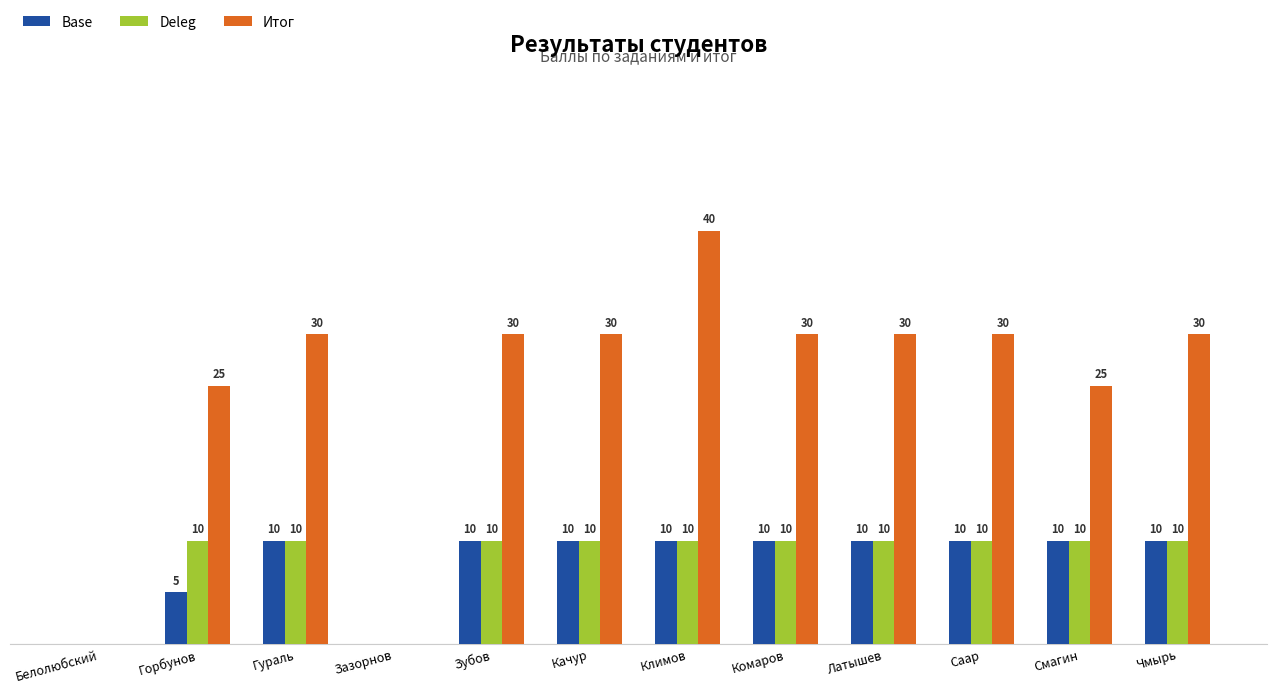

At which category is the sum across all series the highest?

Климов